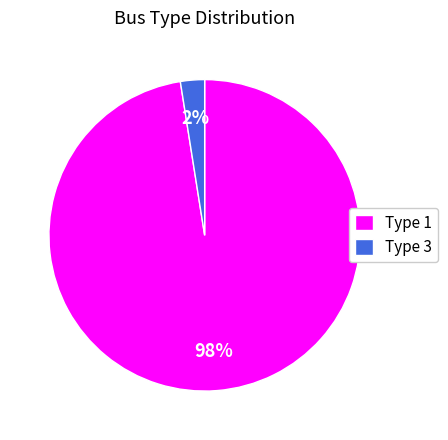

Which category has the smallest portion of the pie?

Type 3